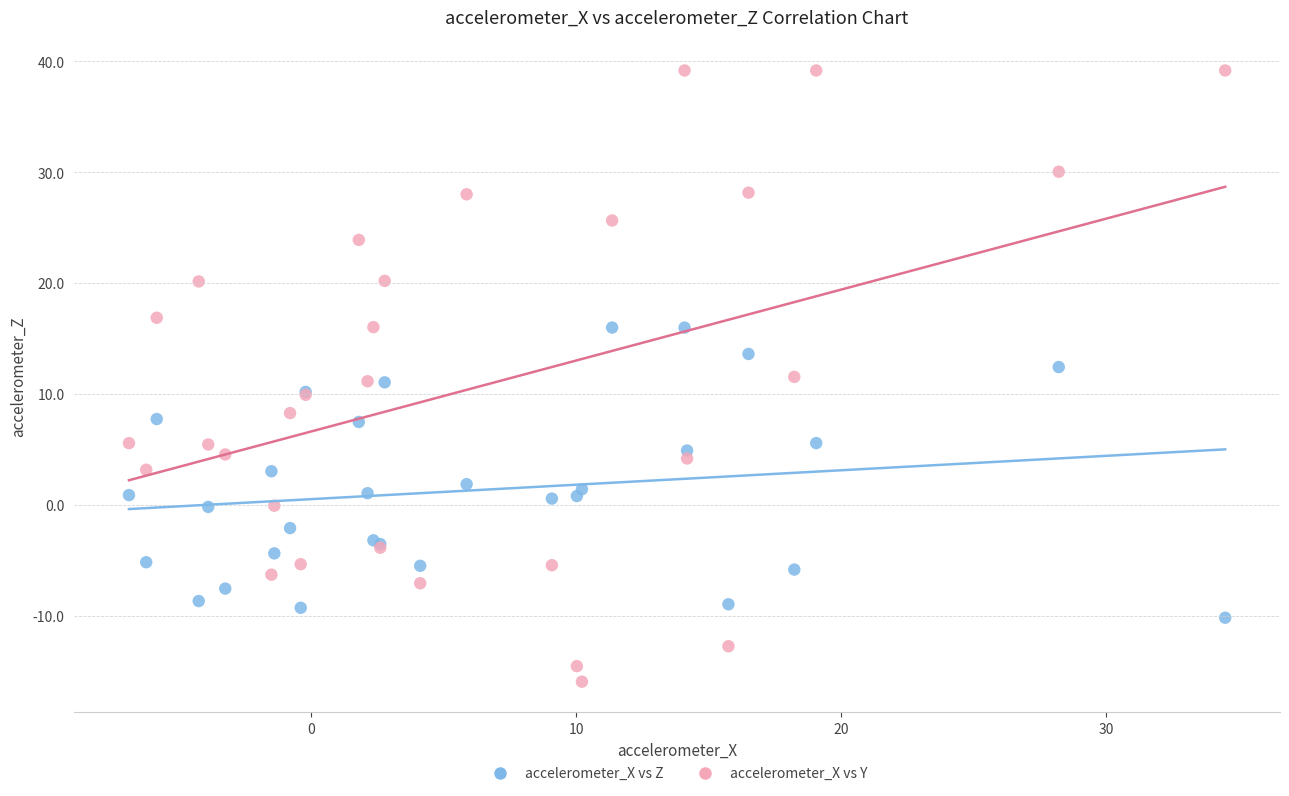

What is the X range (max minus min) for the scatter plot?

41.4